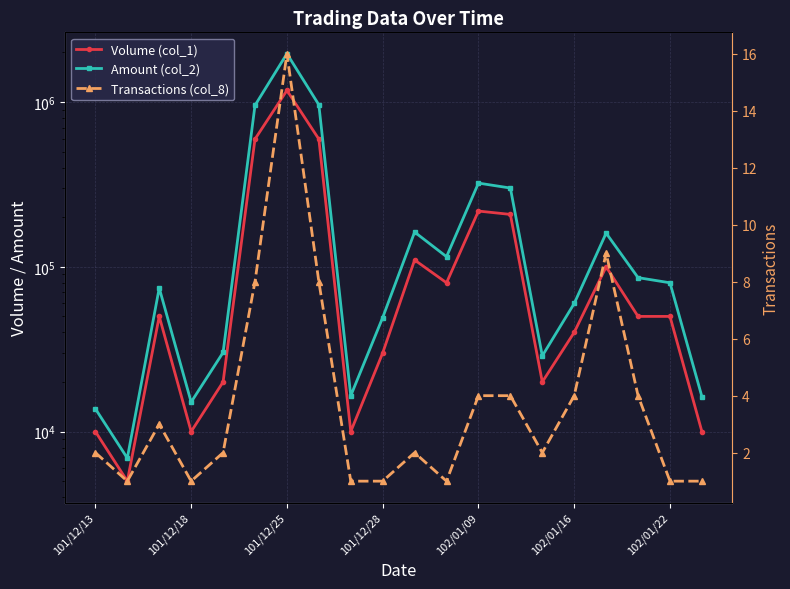

Does the chart display data point markers on the line(s)?

Yes